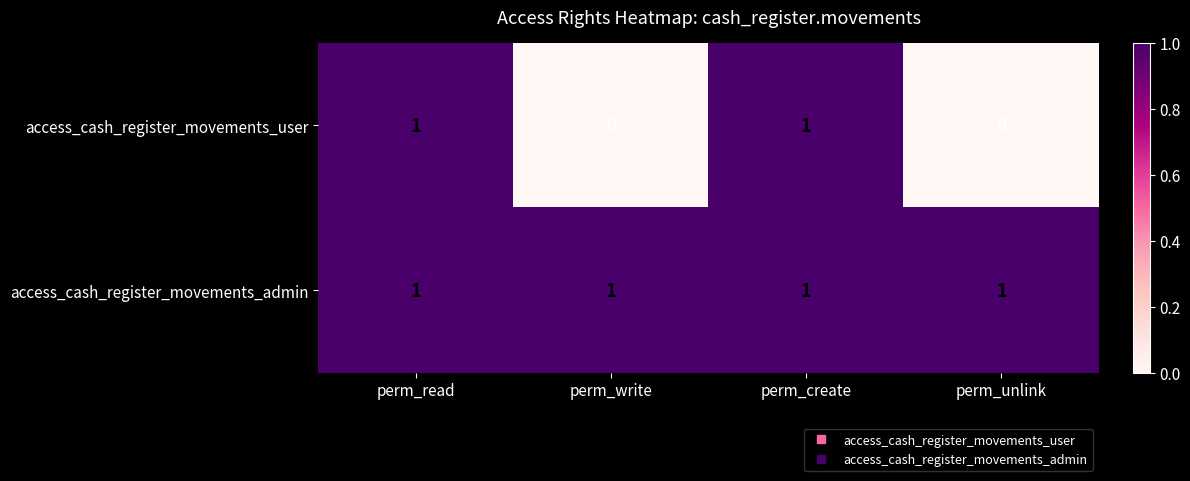

List the series in order of their overall mean, highest first.

access_cash_register_movements_admin, access_cash_register_movements_user